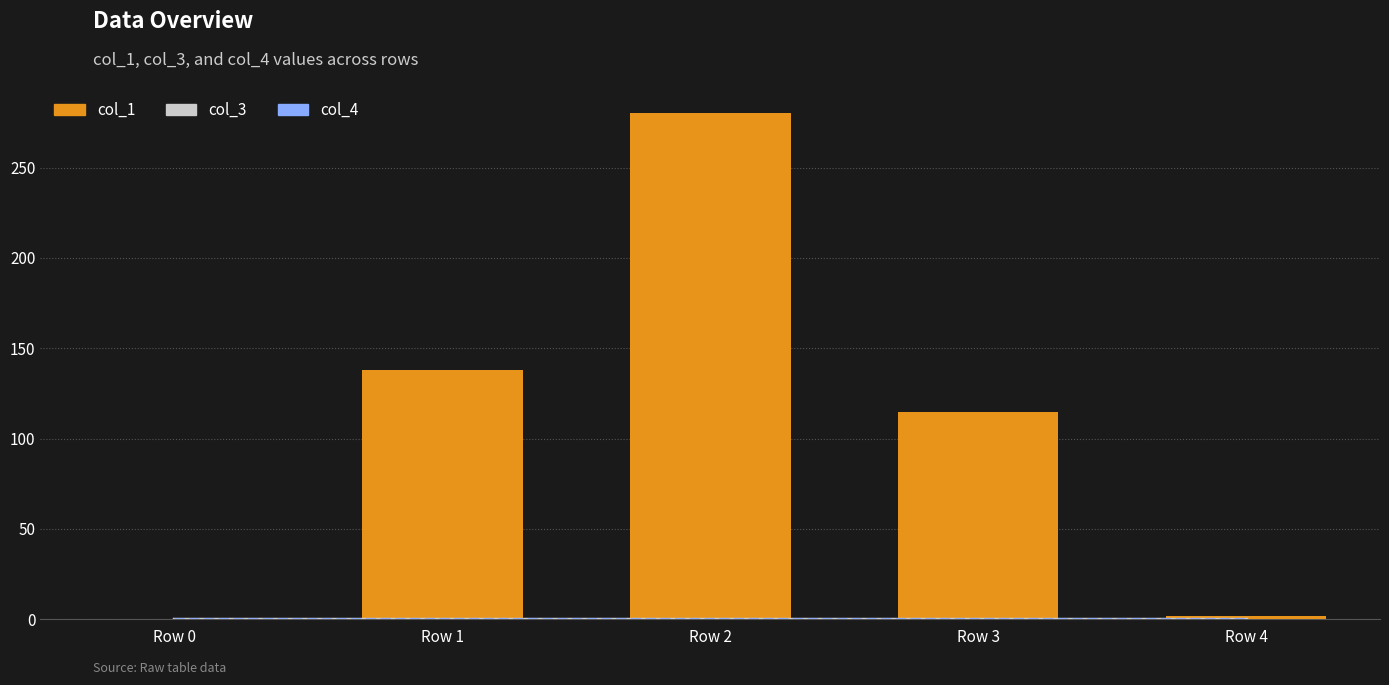

Rank the series by their maximum value, from lowest to highest.

col_3, col_4, col_1